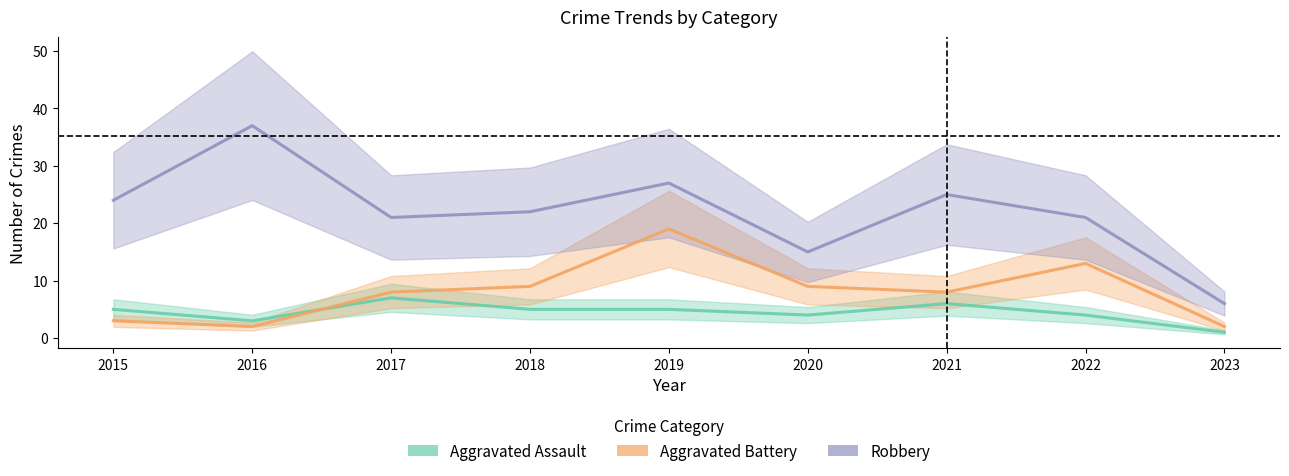

How many lines are shown in the chart?

3